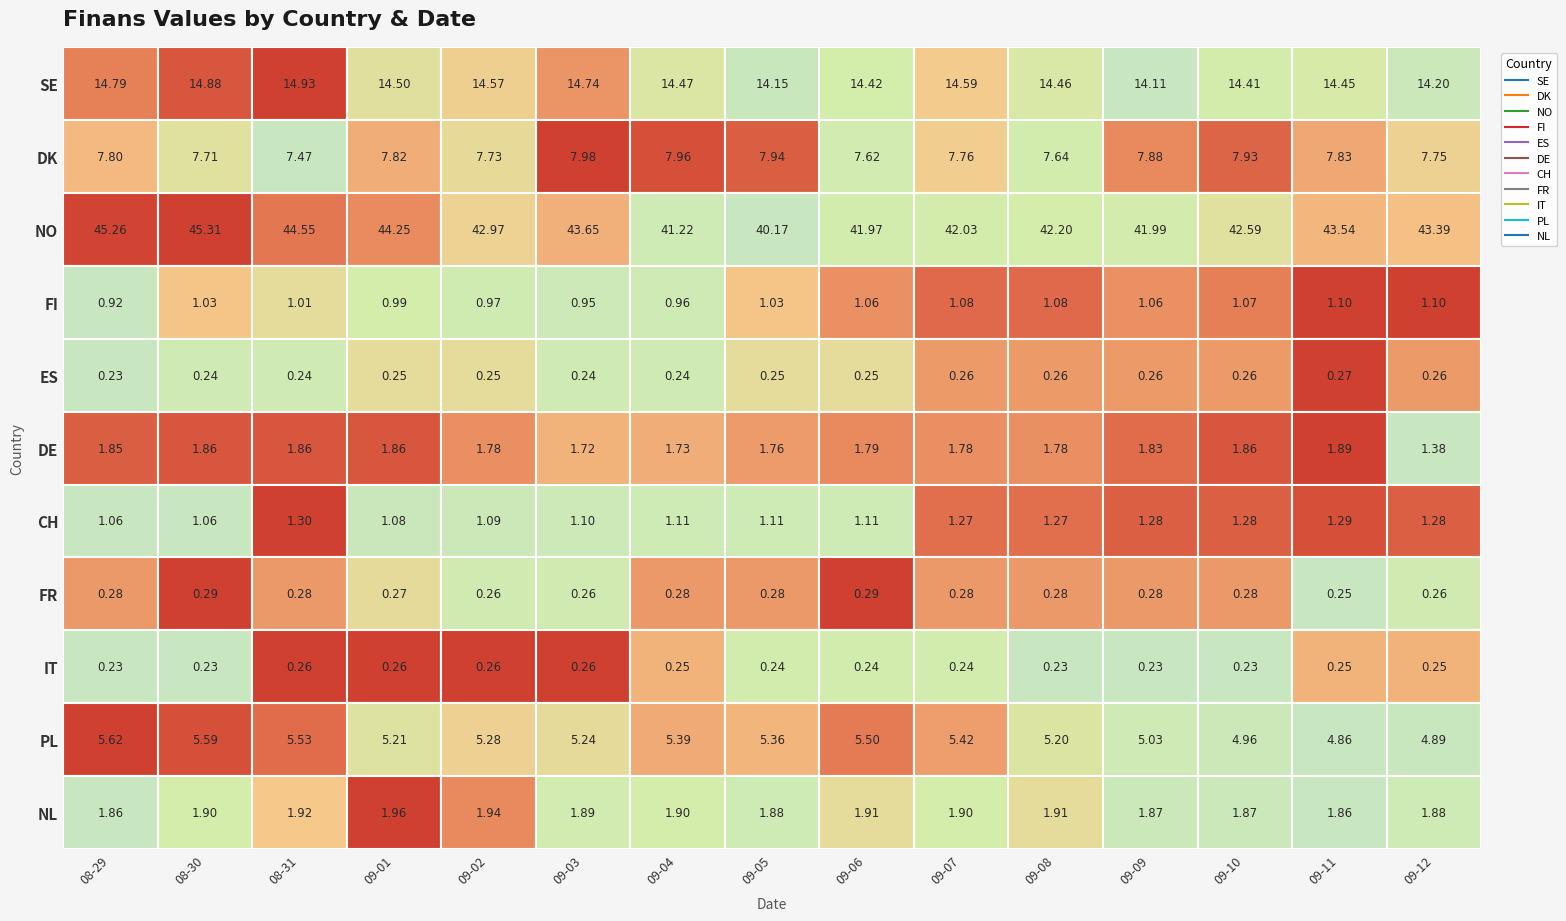

Rank the categories by value from highest to lowest.

2025-08-31, 2025-08-30, 2025-08-29, 2025-09-03, 2025-09-07, 2025-09-02, 2025-09-01, 2025-09-04, 2025-09-08, 2025-09-11, 2025-09-06, 2025-09-10, 2025-09-12, 2025-09-05, 2025-09-09